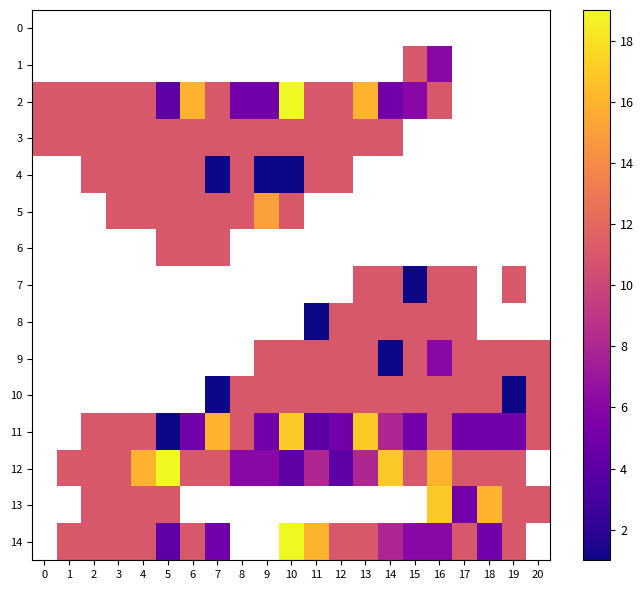

Rank the categories by 3 value from highest to lowest.

0, 1, 2, 3, 4, 5, 6, 7, 8, 9, 10, 11, 12, 13, 14, 15, 16, 17, 18, 19, 20